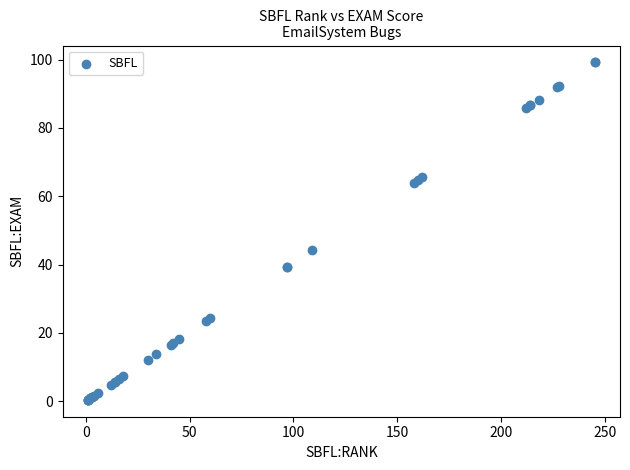

What Y value in the scatter plot is closest to 49?

44.1